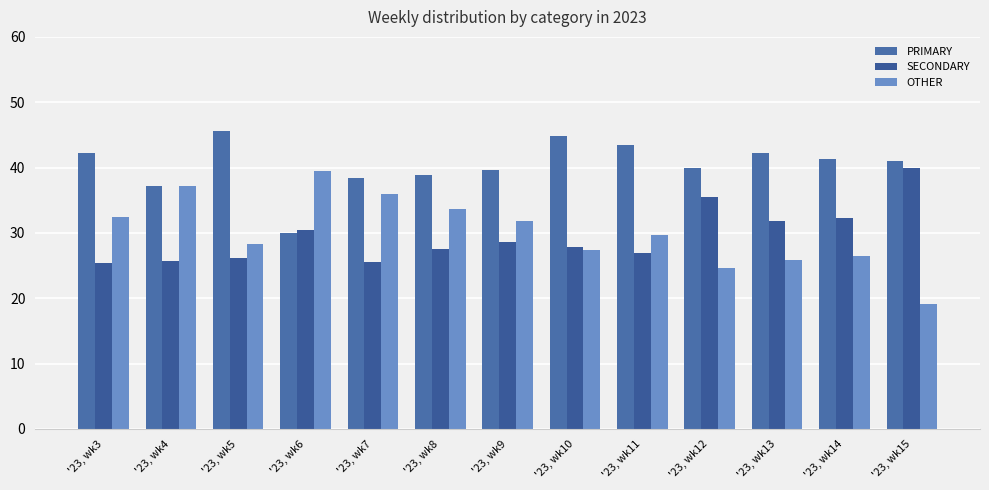

Is it true that SECONDARY equals 32.3 at '23, wk14?

True